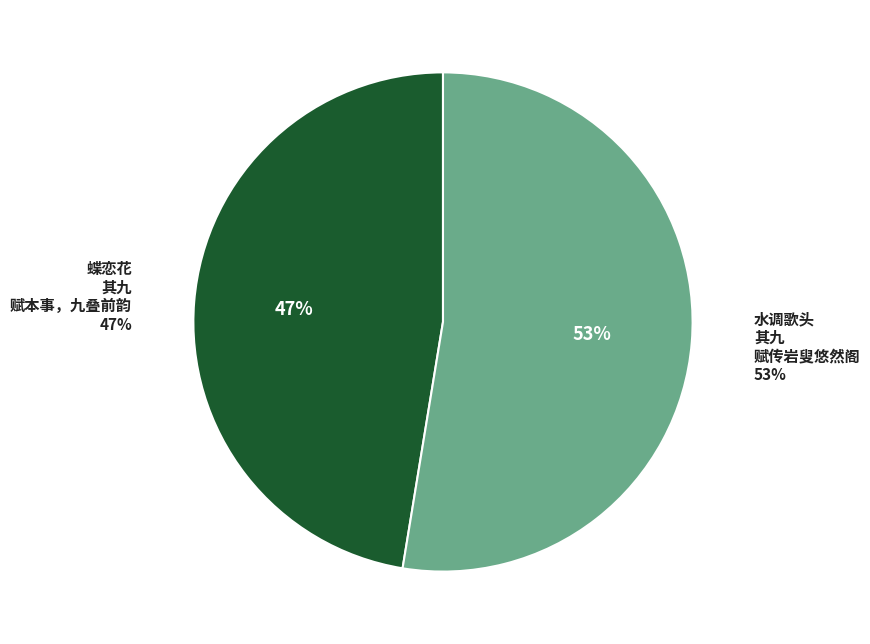

To the nearest percent, what is the combined percentage of 水调歌头 其九 赋传岩叟悠然阁 and 蝶恋花 其九 赋本事，九叠前韵?

100%